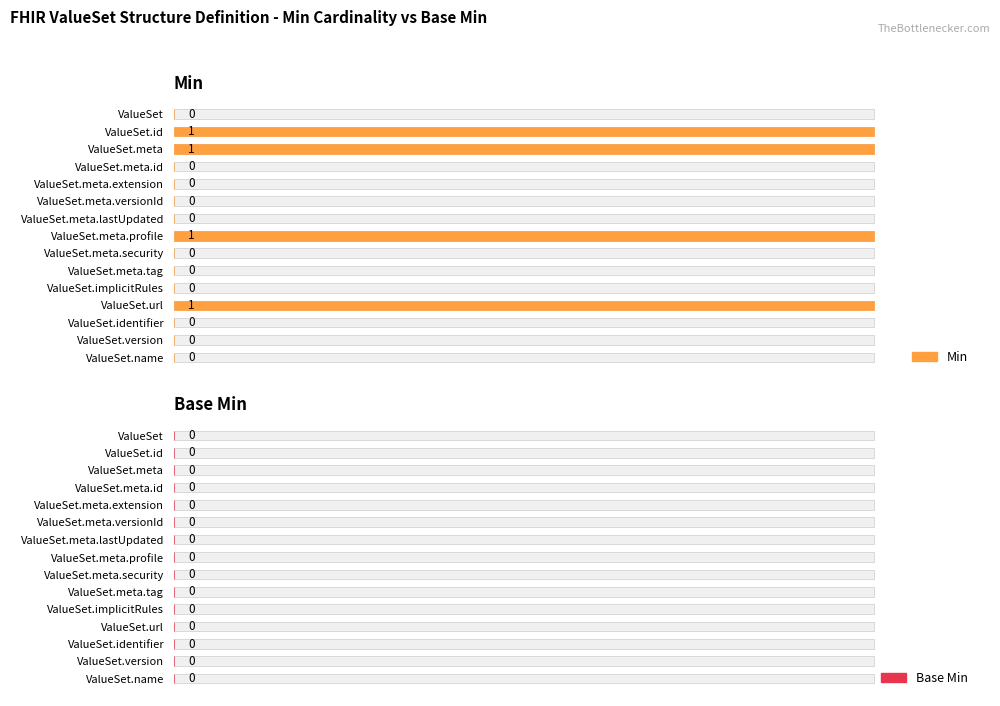

How many bars are there in total?

30